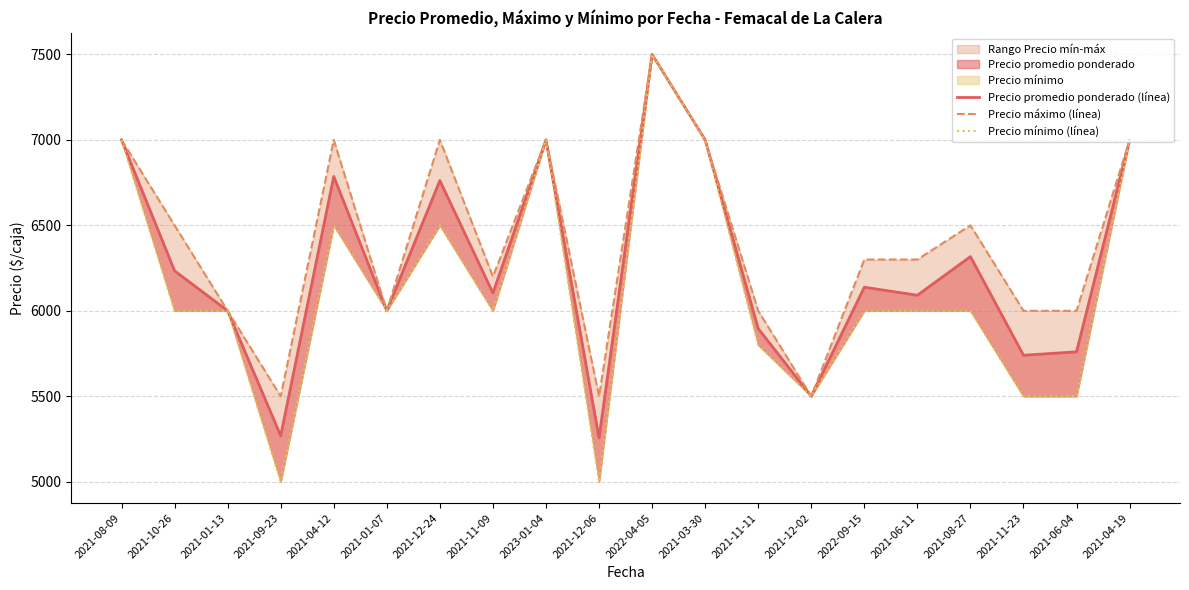

Which series has the widest spread of values?

Precio mínimo (línea)